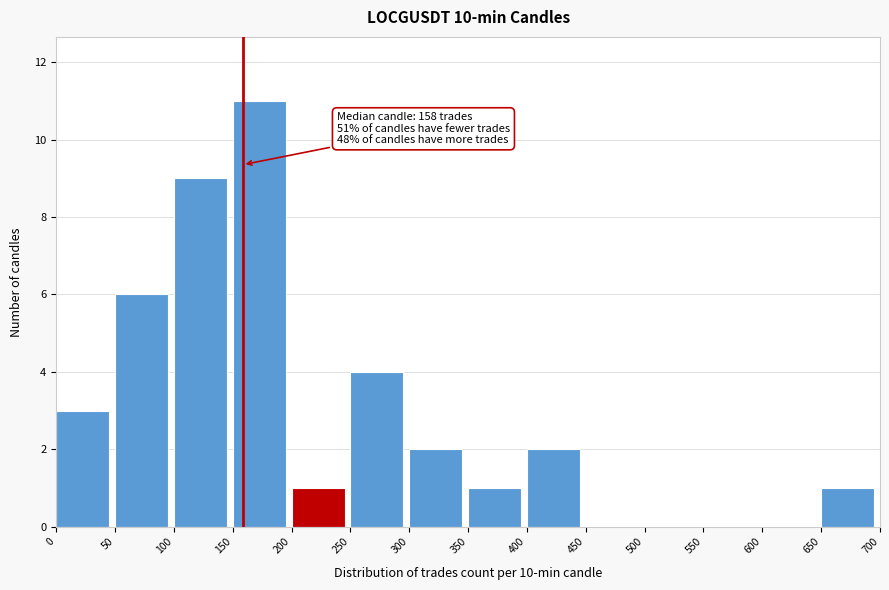

Over which range of the x-axis is the bar tallest?

150 to 200